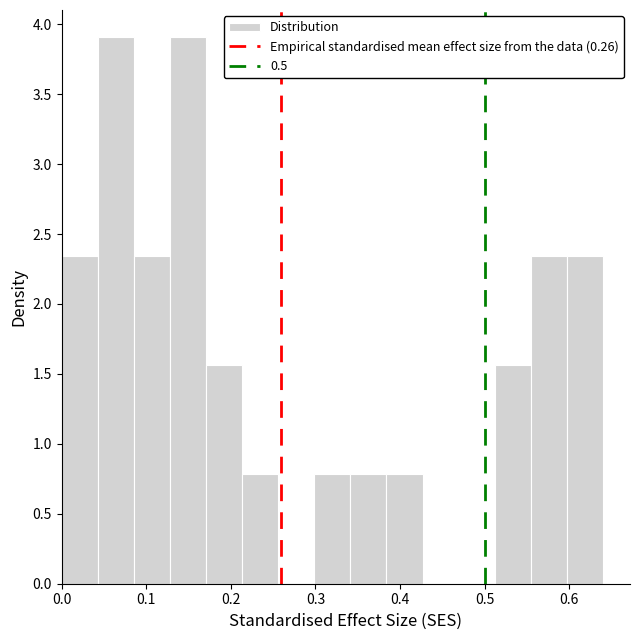

How tall is the bar that spans 0.04 to 0.09 on the x-axis? Neither the bar edges nor the heights are printed on the chart, so give them approximately, as read against the axes.

3.90